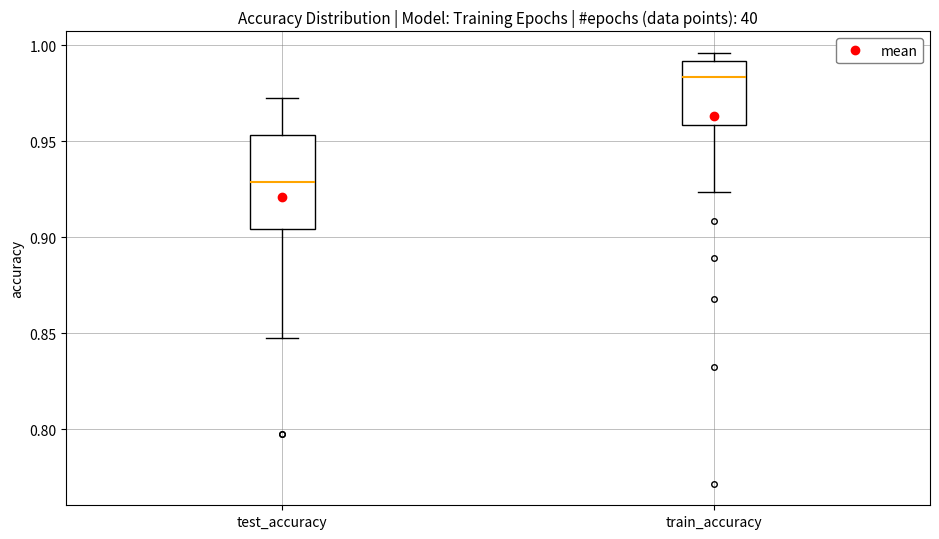

Which box's median line is the lowest?

test_accuracy